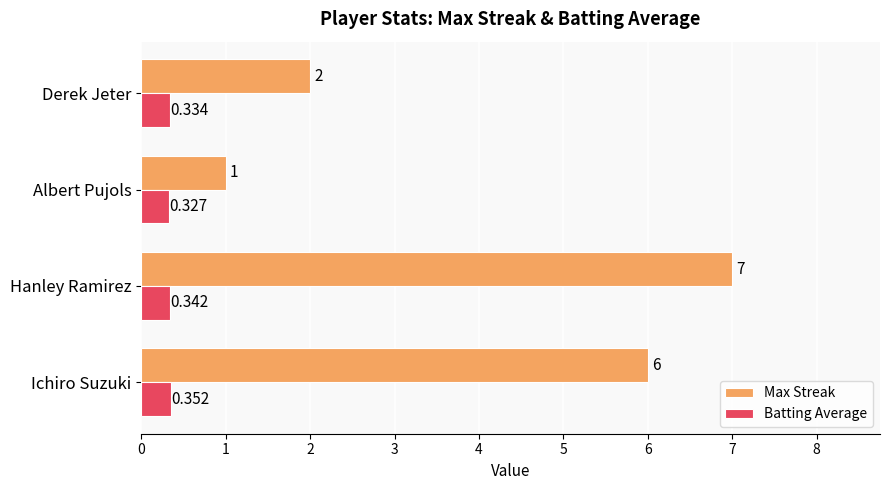

At which label is Batting Average closest to 0?

Albert Pujols